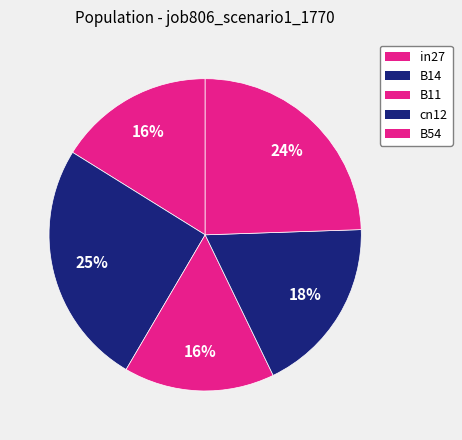

How many segments does this pie chart have?

5